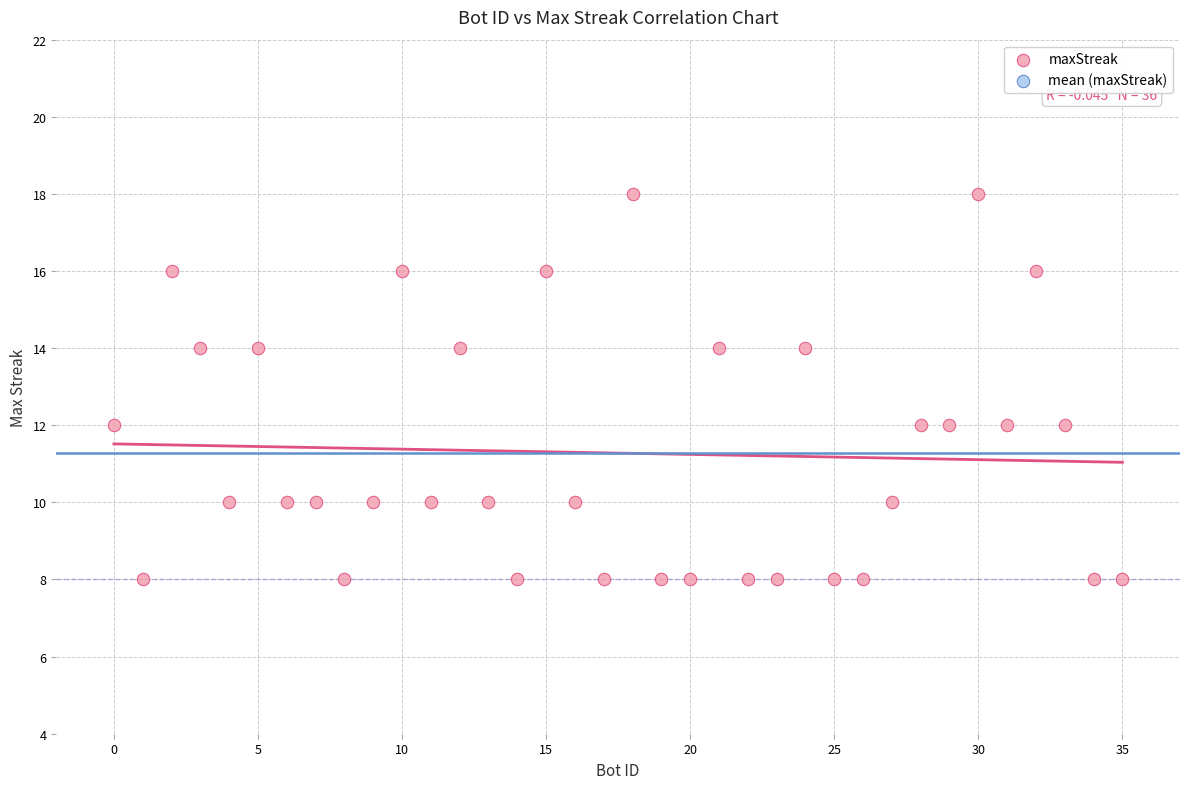

What is the range of Y values (max minus min)?

10